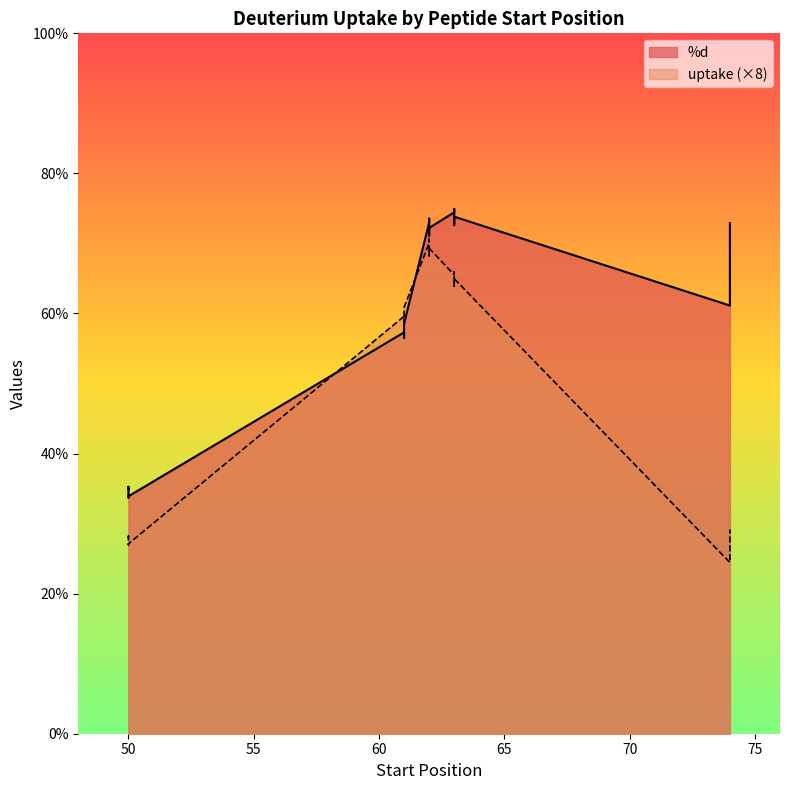

Between 61 and 62, which series saw the biggest shift?

%d